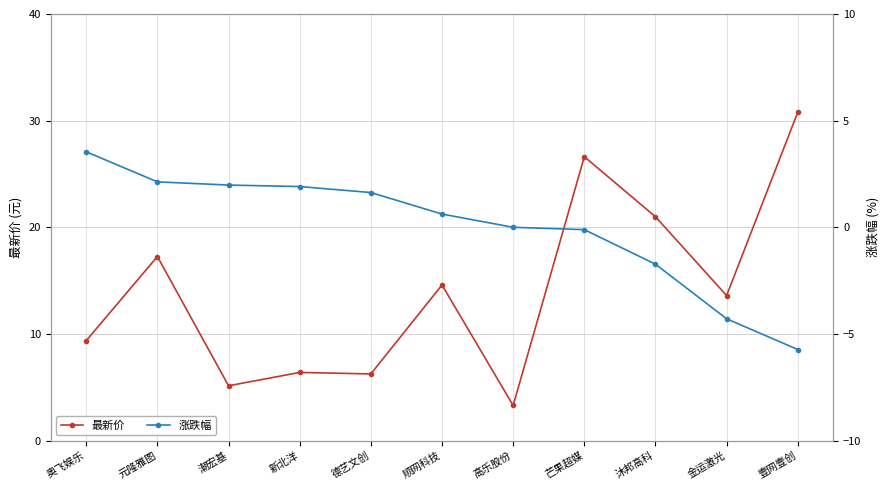

Reading left to right, extract all data points from this chart.

最新价: 9.4	17.3	5.1	6.4	6.2	14.6	3.3	26.6	21.0	13.6	30.8
涨跌幅: 3.5	2.1	2.0	1.9	1.6	0.6	0.0	-0.1	-1.7	-4.3	-5.7